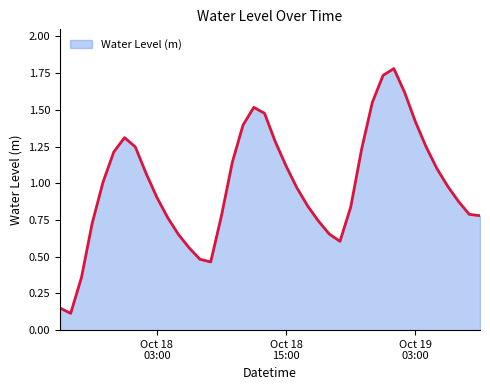

What is the greatest value displayed?

1.8